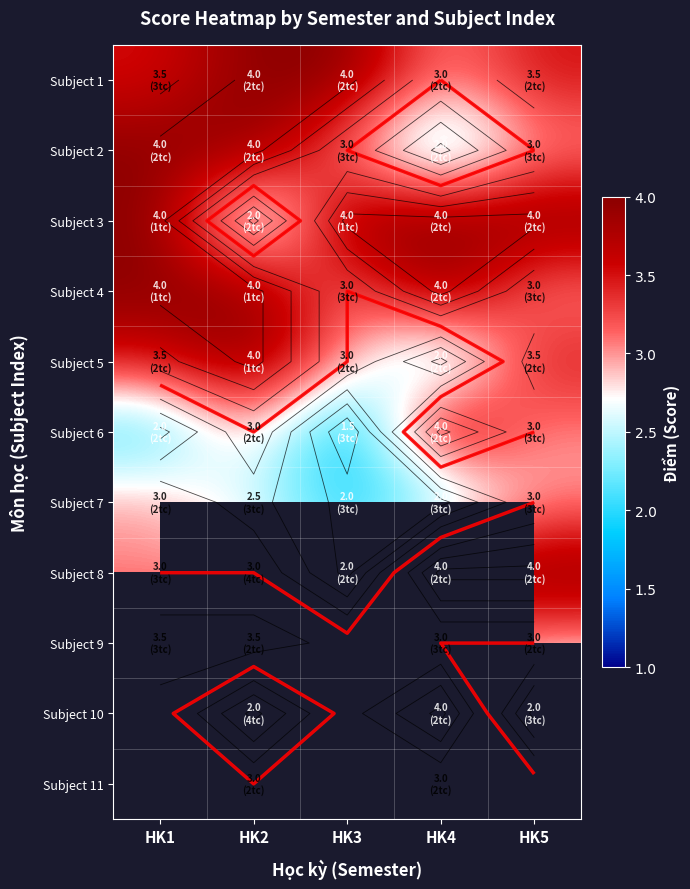

Which series has the widest spread of values?

Subject 6